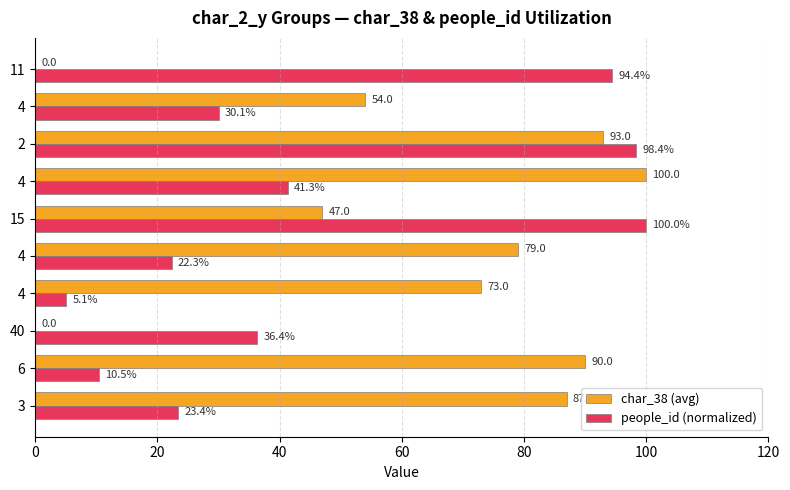

What are all the series names shown in the legend?

char_38 (avg), people_id (normalized)